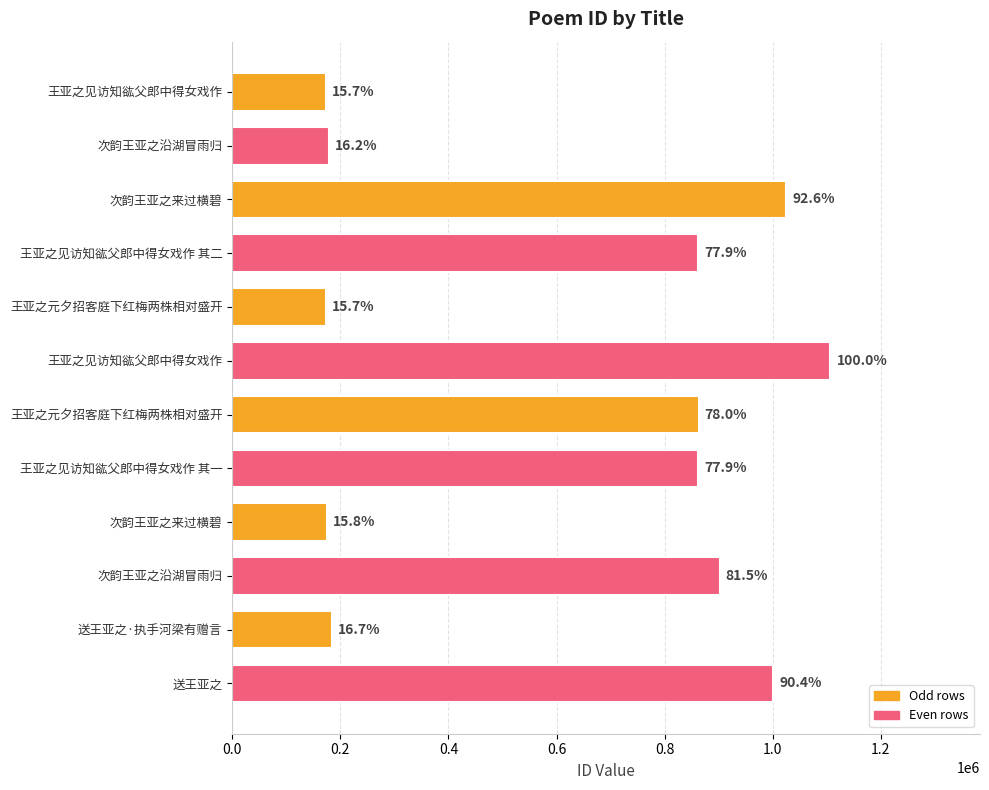

Are the bars horizontal?

Yes